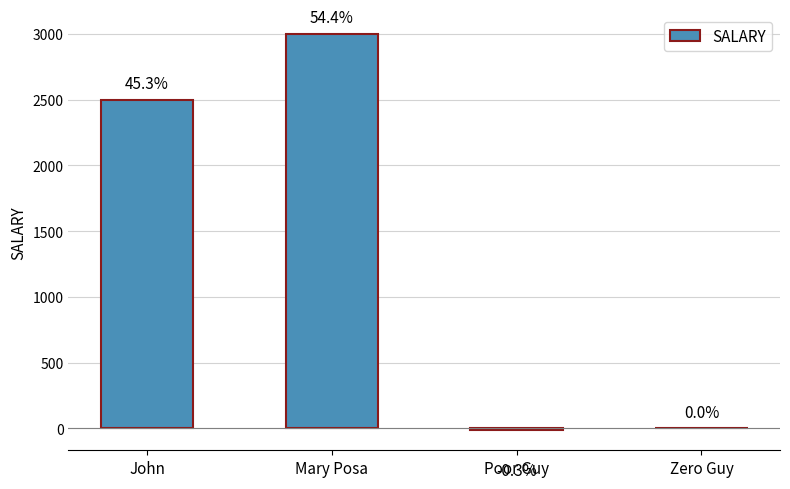

Reading right to left, extract all data points from this chart.

Zero Guy=0.0	Poor Guy=-15.0	Mary Posa=3000.0	John=2500.1